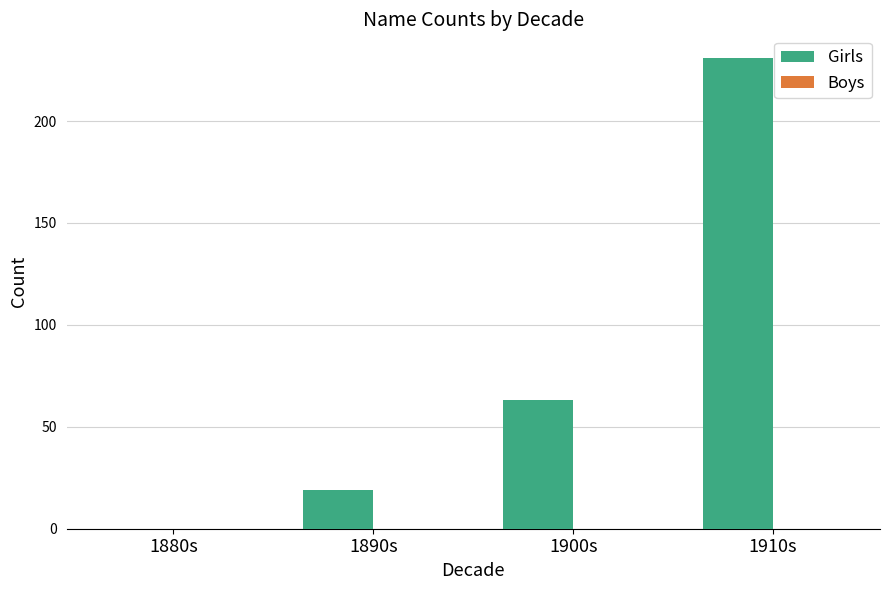

Does the chart contain stacked bars?

No